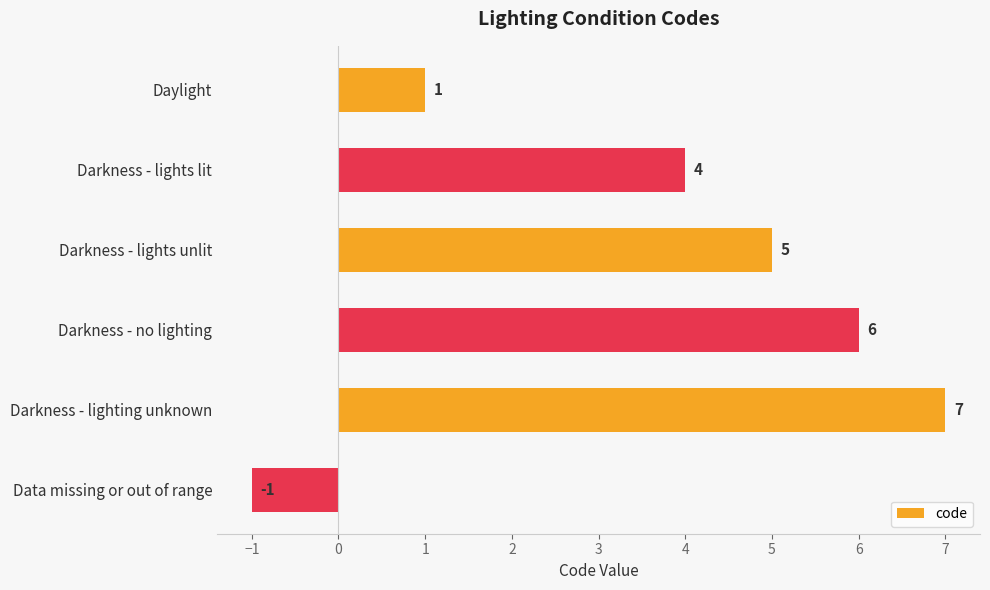

Where is the data nearest to the value 3?

Darkness - lights lit